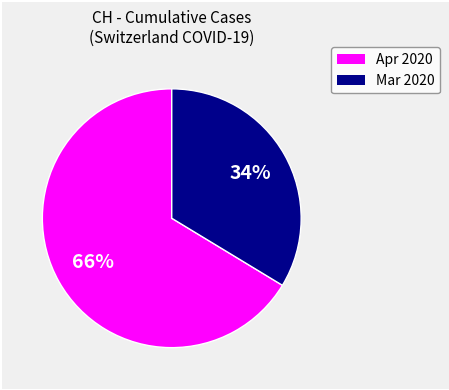

Is there a majority slice in this chart?

Yes